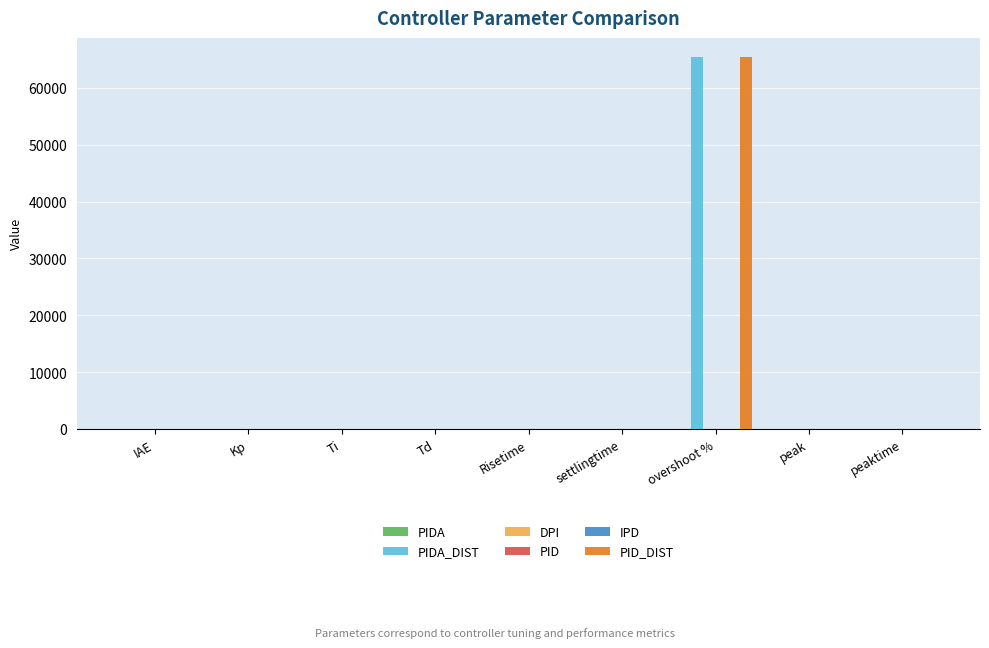

At which category is the sum across all series the highest?

overshoot %